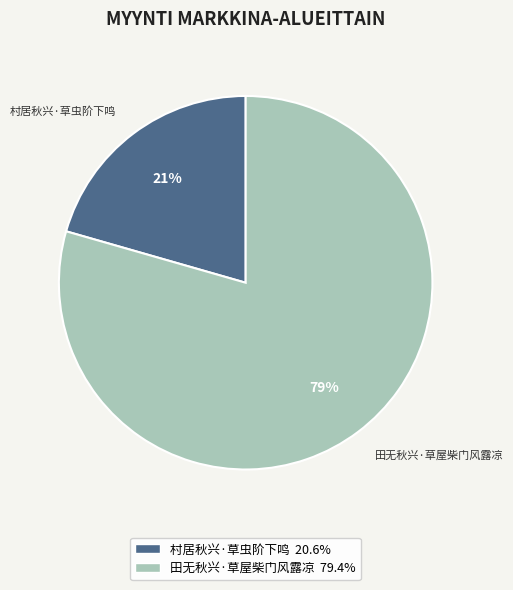

True or false: 村居秋兴·草虫阶下鸣 accounts for 34% of the total.

False